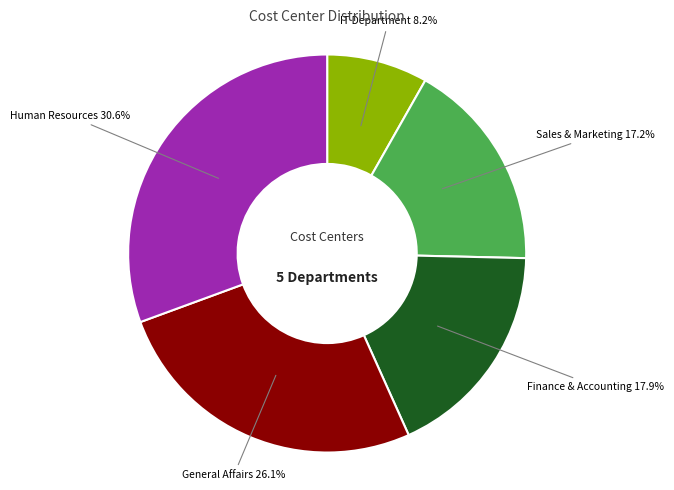

Is there a majority slice in this chart?

No